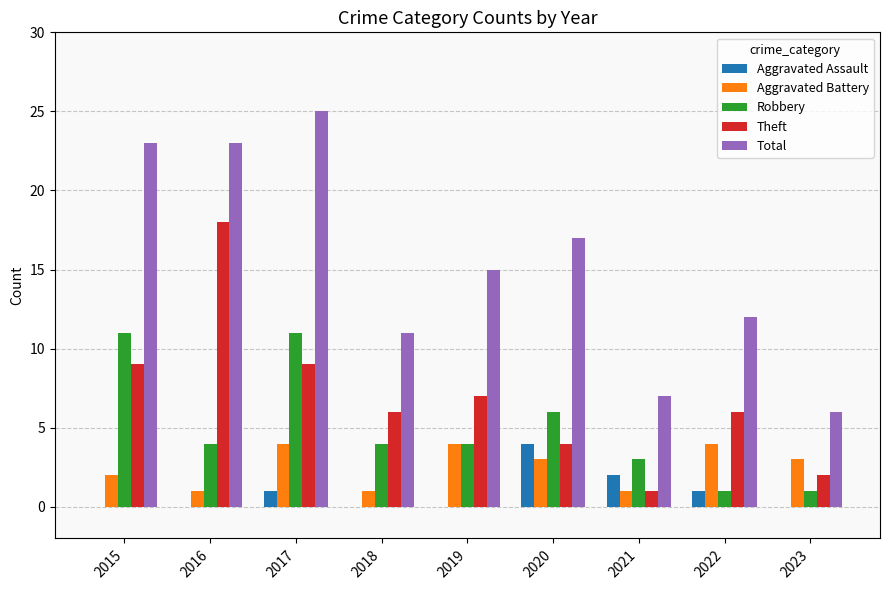

Reading right to left, extract all data points from this chart.

Aggravated Assault: 2023=0	2022=1	2021=2	2020=4	2019=0	2018=0	2017=1	2016=0	2015=0
Aggravated Battery: 2023=3	2022=4	2021=1	2020=3	2019=4	2018=1	2017=4	2016=1	2015=2
Robbery: 2023=1	2022=1	2021=3	2020=6	2019=4	2018=4	2017=11	2016=4	2015=11
Theft: 2023=2	2022=6	2021=1	2020=4	2019=7	2018=6	2017=9	2016=18	2015=9
Total: 2023=6	2022=12	2021=7	2020=17	2019=15	2018=11	2017=25	2016=23	2015=23